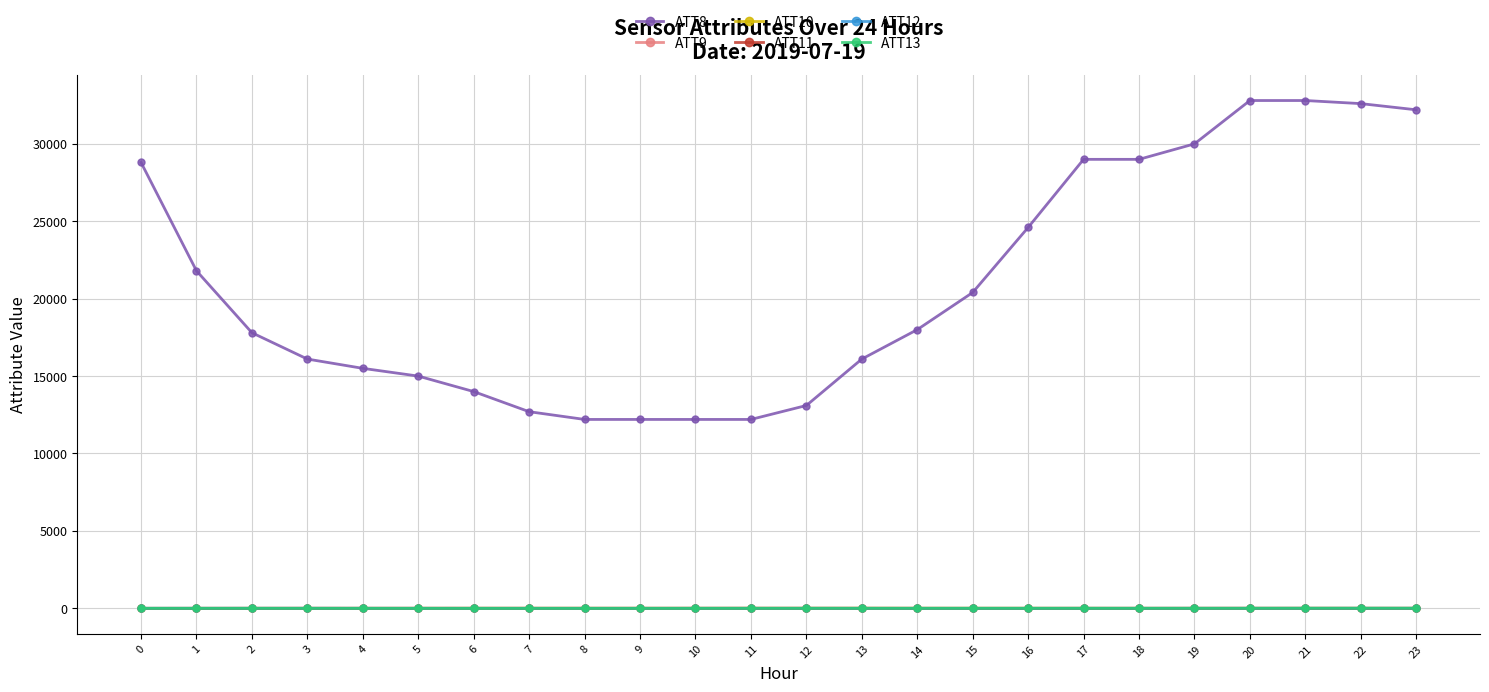

Which series has the largest range (max minus min)?

ATT8